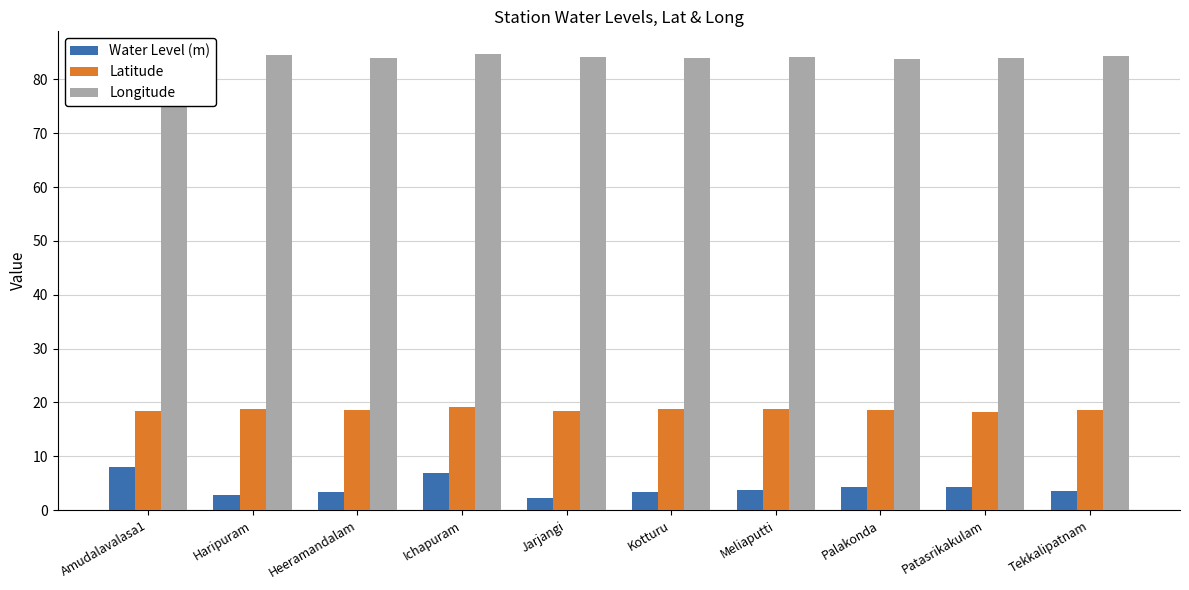

List the series in order of their overall mean, lowest first.

Water Level (m), Latitude, Longitude